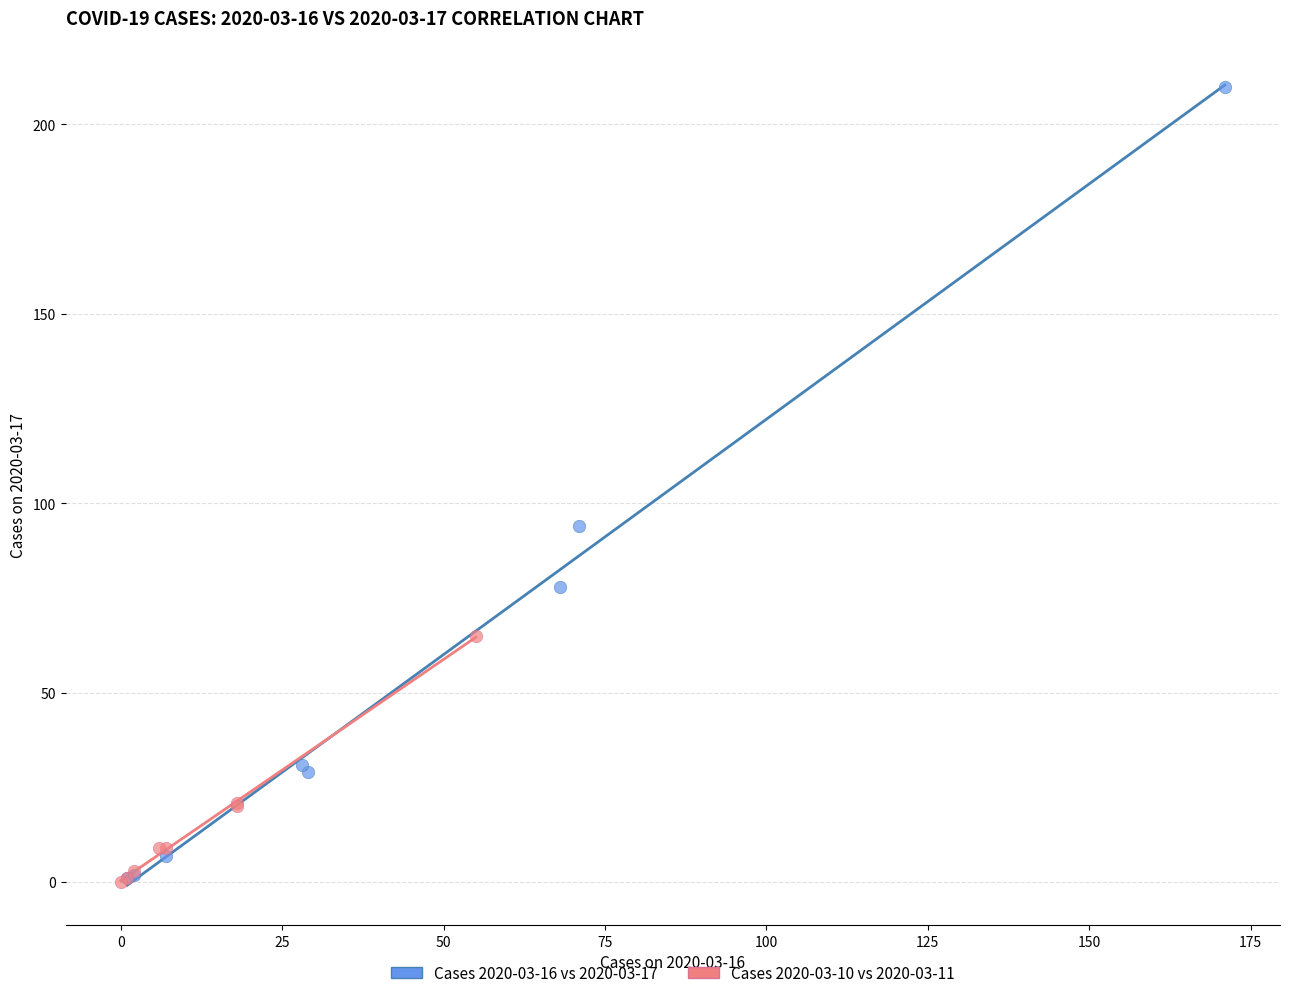

What are all the series names shown in the legend?

Cases 2020-03-16 vs 2020-03-17, Cases 2020-03-10 vs 2020-03-11